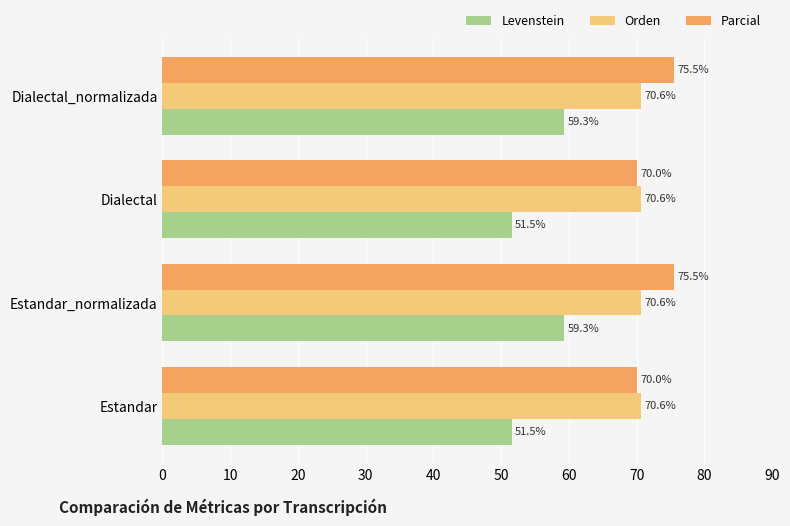

What are all the series names shown in the legend?

Levenstein, Orden, Parcial